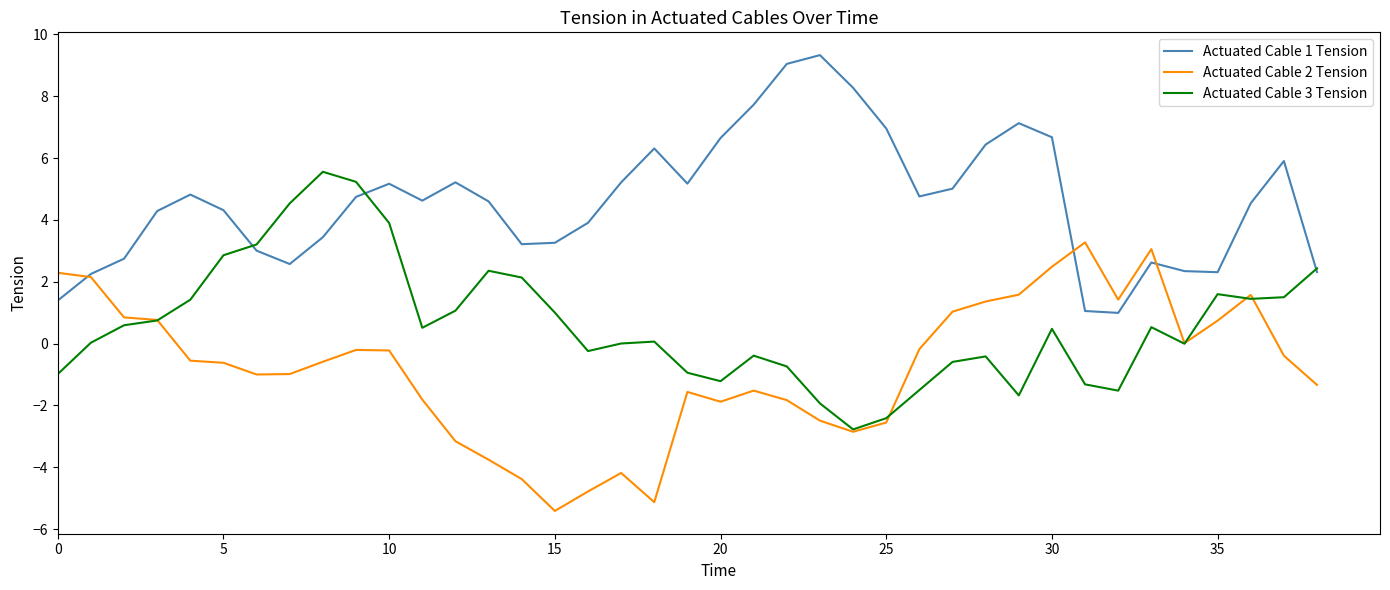

What is the highest value of the Actuated Cable 3 Tension series?

5.6